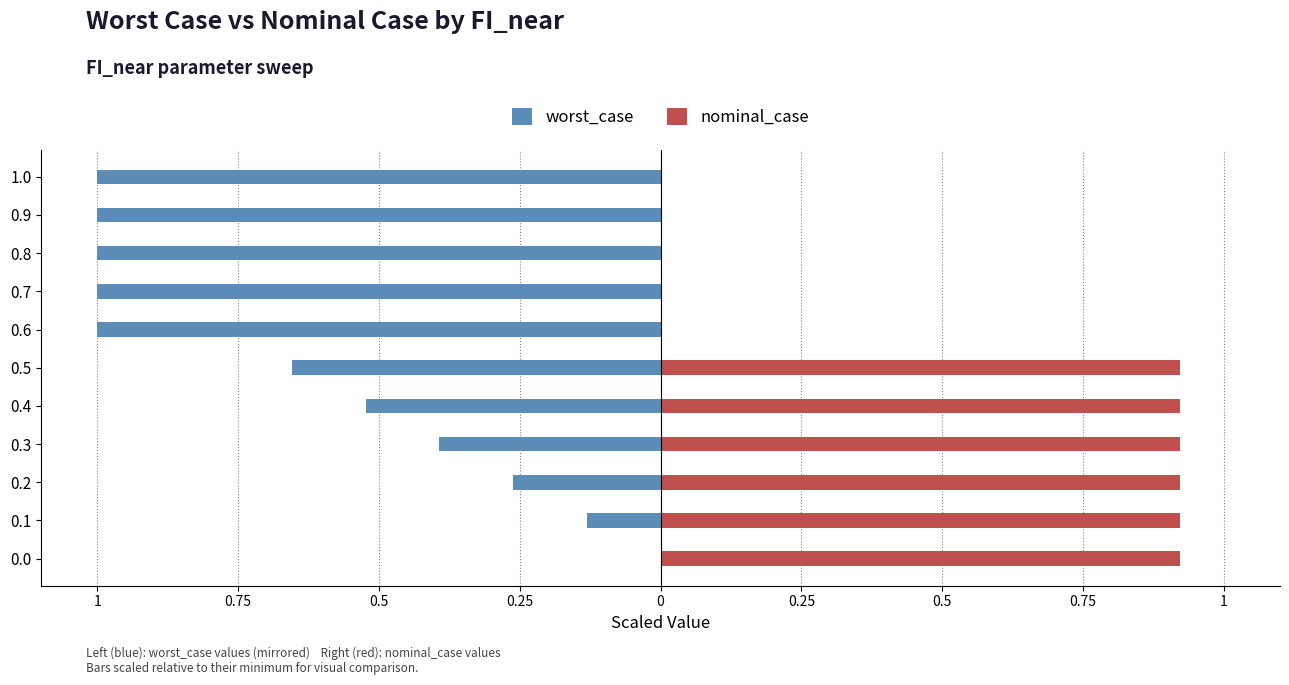

Reading right to left, list all the values displayed in this chart.

worst_case: -1.0	-1.0	-1.0	-1.0	-1.0	-0.7	-0.5	-0.4	-0.3	-0.1	0.0
nominal_case: 0.0	0.0	0.0	0.0	0.0	0.9	0.9	0.9	0.9	0.9	0.9